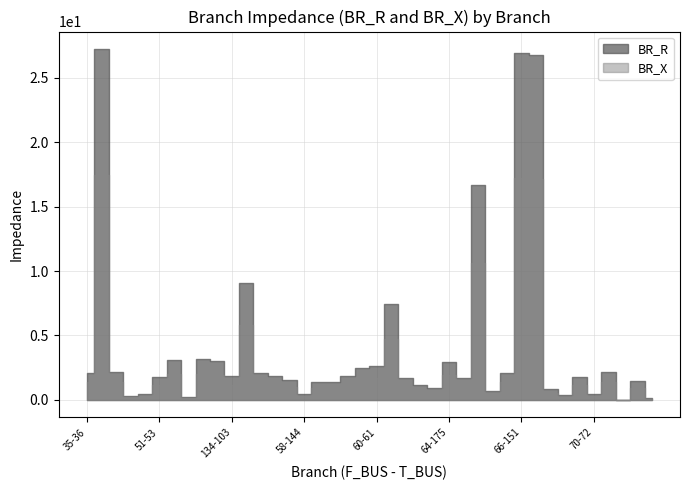

True or false: BR_R and BR_X cross at least once.

False